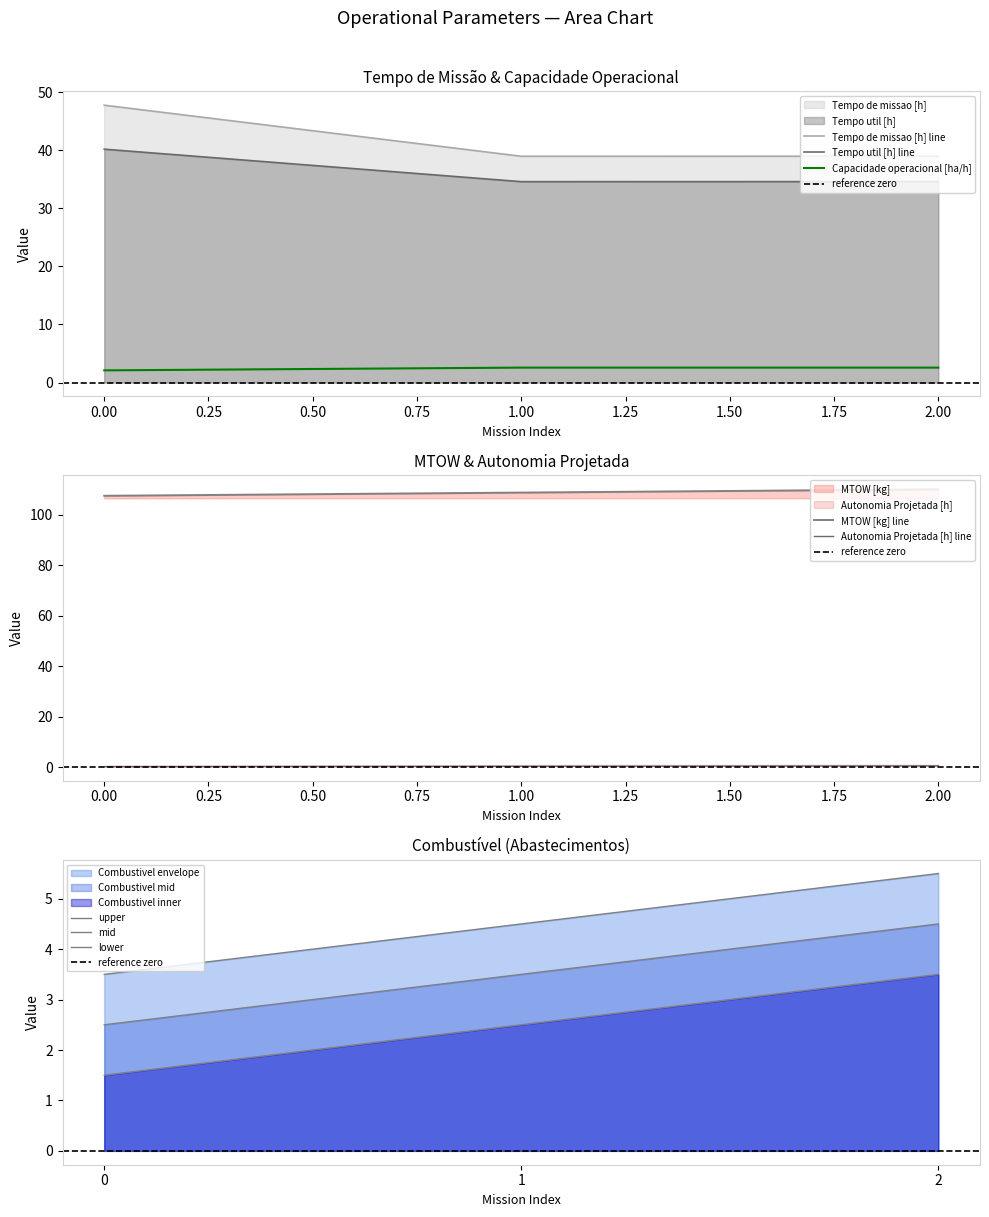

Which series has the largest range (max minus min)?

Tempo de missao [h]